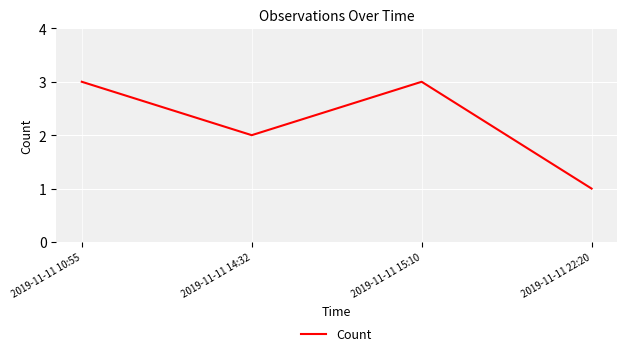

What is the greatest value displayed?

3